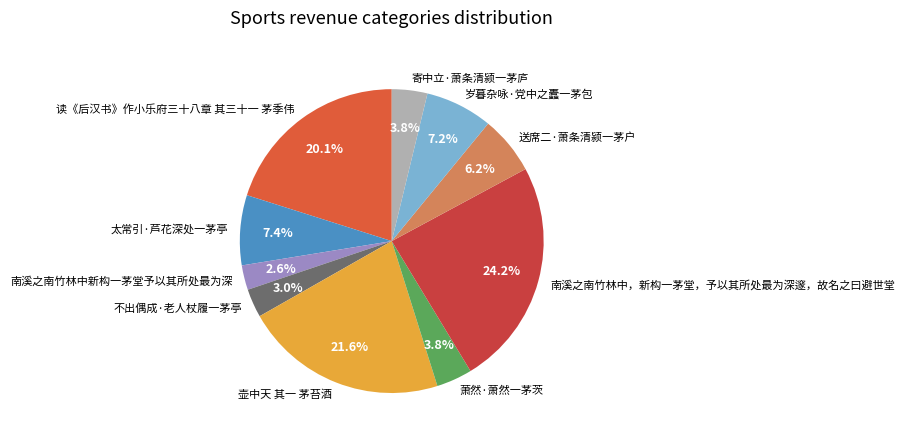

To the nearest percent, what is the combined percentage of 读《后汉书》作小乐府三十八章 其三十一 茅季伟 and 寄中立·萧条清颍一茅庐?

24%